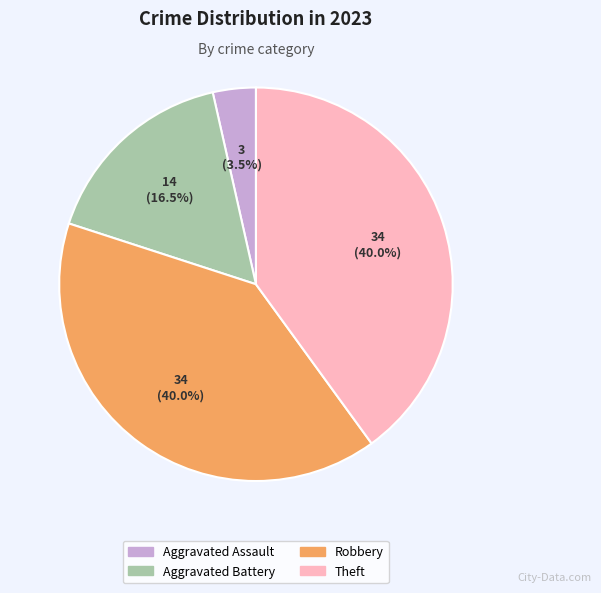

To the nearest percent, what is the combined percentage of Robbery and Aggravated Assault?

44%